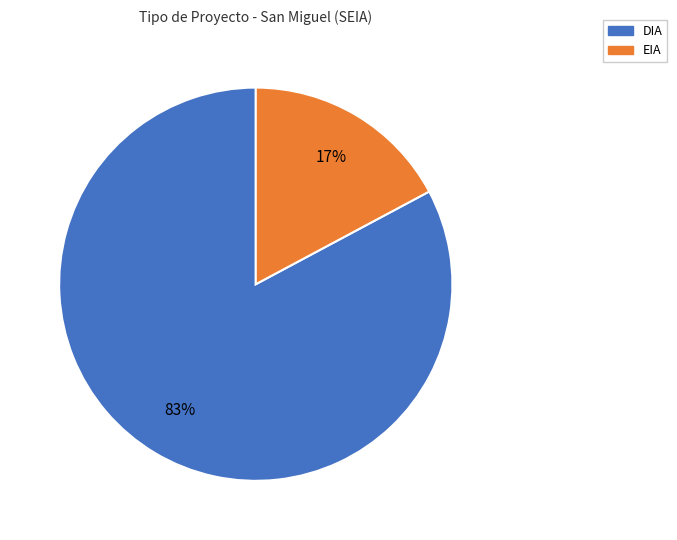

Which has a higher value, EIA or DIA?

DIA